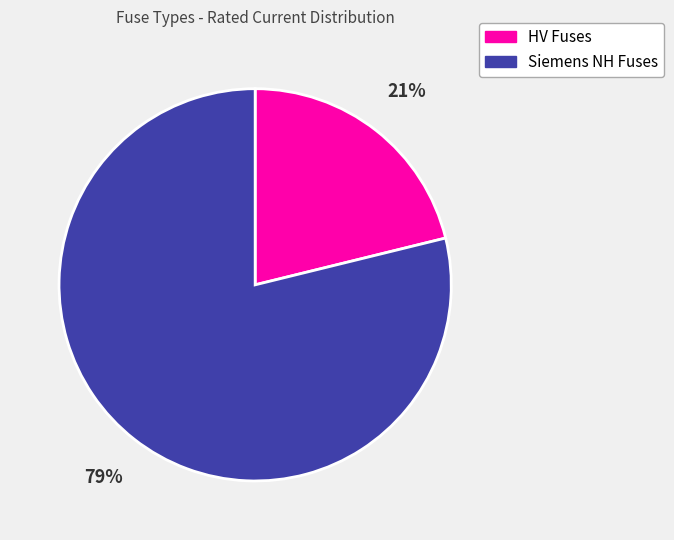

Does any single category account for the majority?

Yes